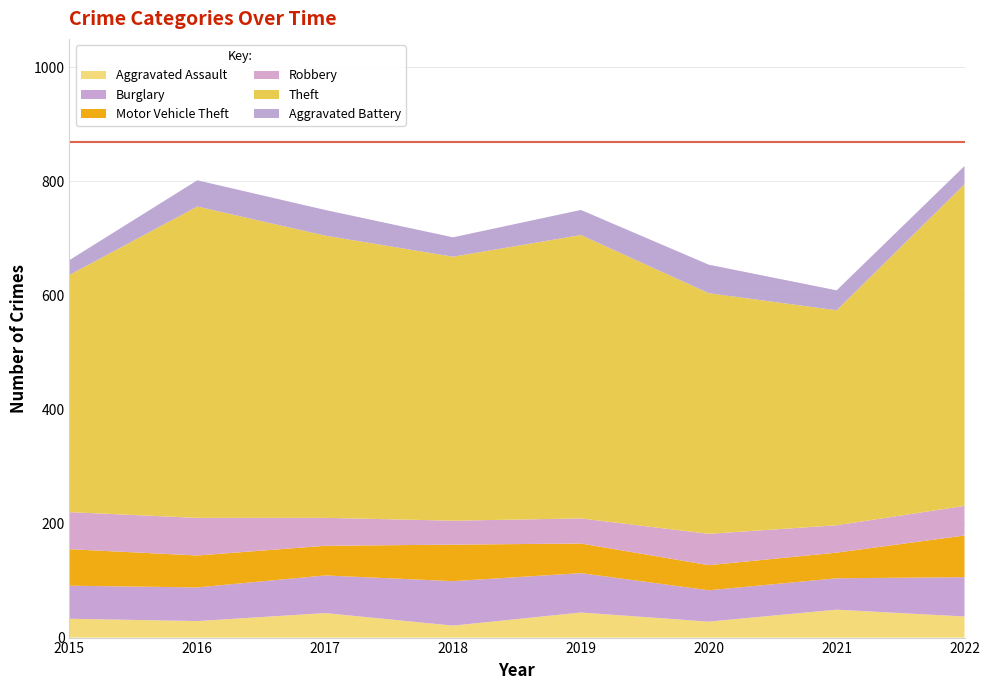

Reading left to right, transcribe all the data shown in this chart.

Aggravated Assault: 2015=33	2016=29	2017=43	2018=21	2019=44	2020=28	2021=49	2022=37
Burglary: 2015=58	2016=59	2017=66	2018=78	2019=69	2020=55	2021=55	2022=69
Motor Vehicle Theft: 2015=64	2016=56	2017=52	2018=64	2019=52	2020=44	2021=45	2022=73
Robbery: 2015=65	2016=66	2017=49	2018=42	2019=44	2020=55	2021=48	2022=52
Theft: 2015=416	2016=546	2017=495	2018=463	2019=497	2020=422	2021=377	2022=564
Aggravated Battery: 2015=26	2016=46	2017=45	2018=34	2019=44	2020=50	2021=35	2022=32